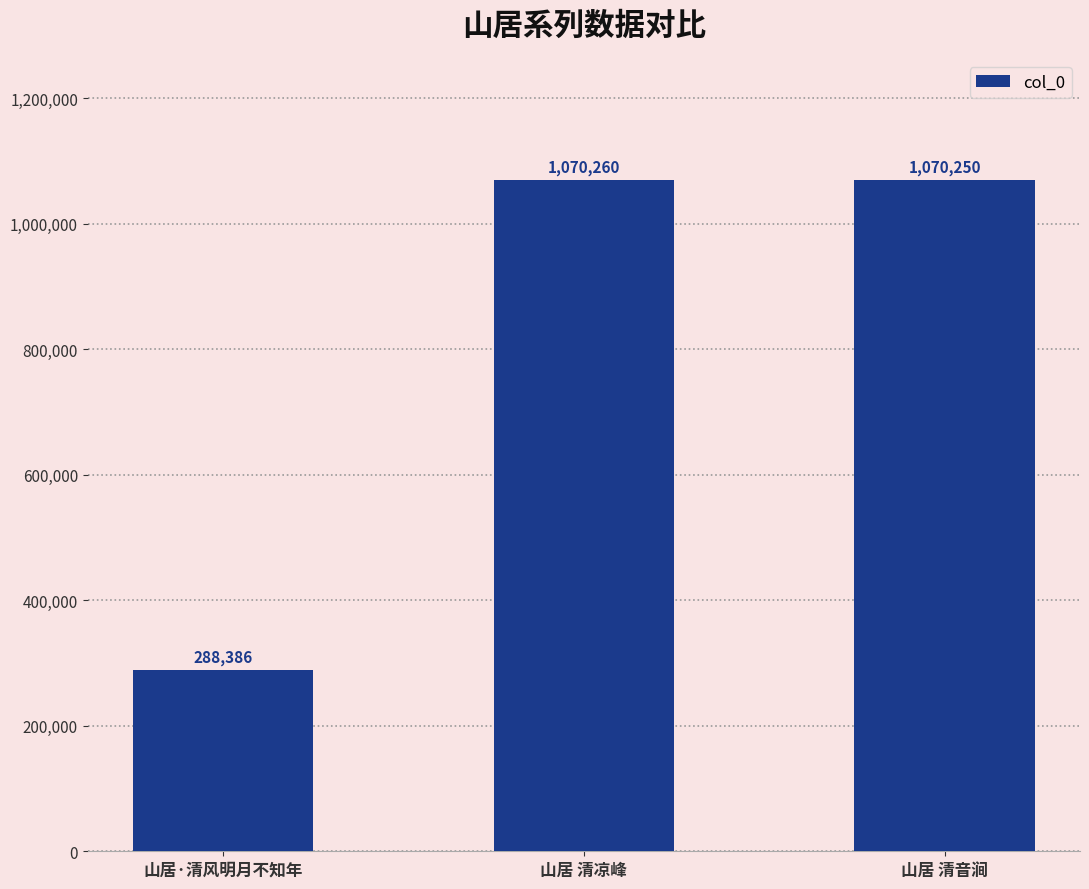

Approximately how many times larger is the value at 山居·清风明月不知年 compared to 山居 清凉峰?

0.3